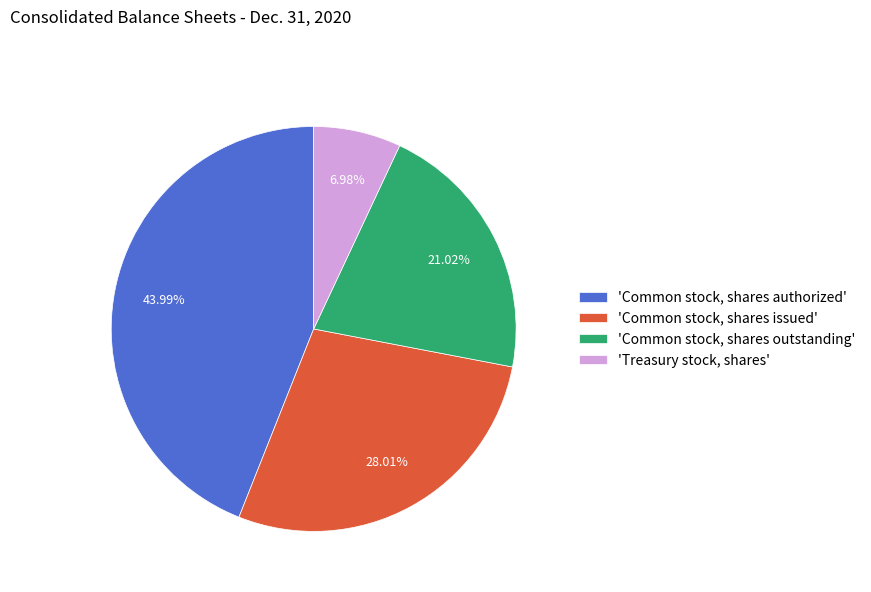

Is there any slice that represents more than half of the pie?

No